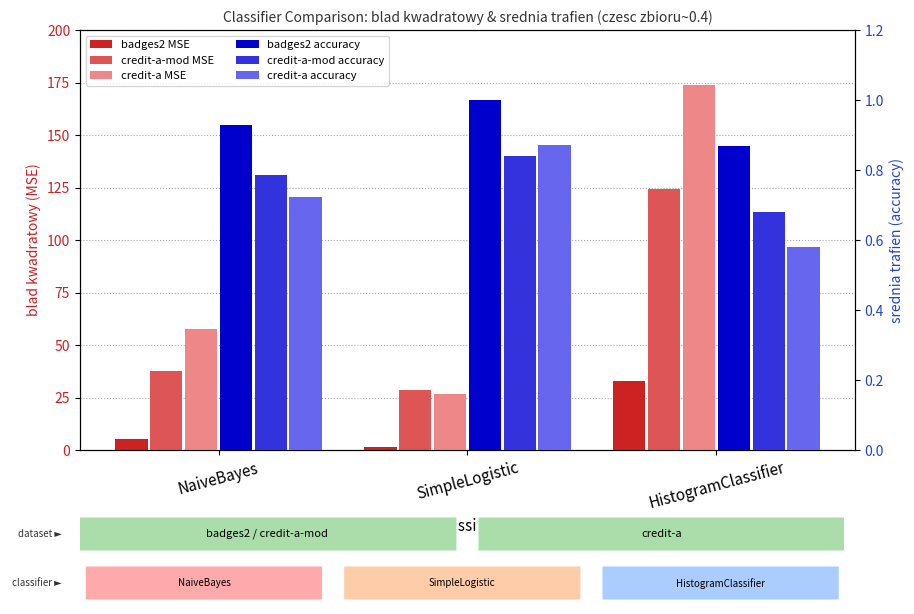

How many groups of bars are there?

3